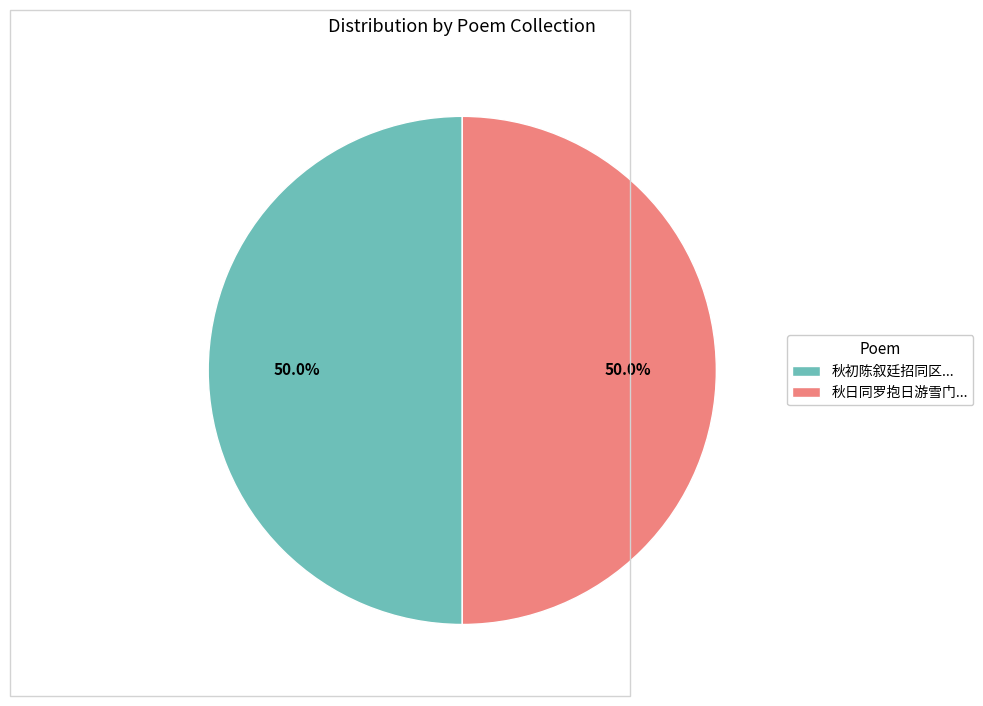

What percentage is NOT represented by 秋日同罗抱日游雪门...?

50.0%